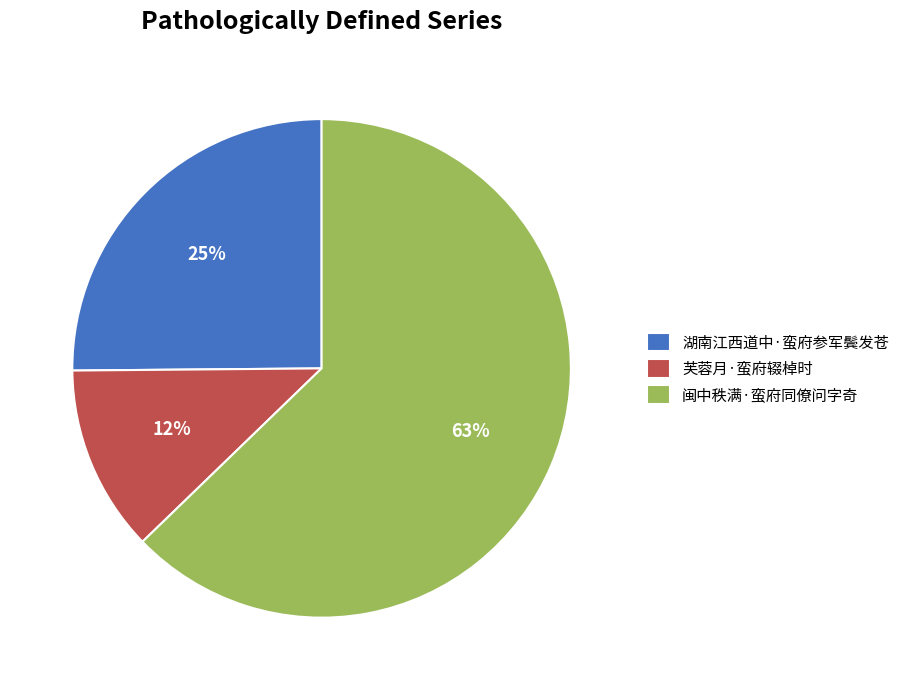

What percentage is the 湖南江西道中·蛮府参军鬓发苍 slice, to the nearest percent?

25%